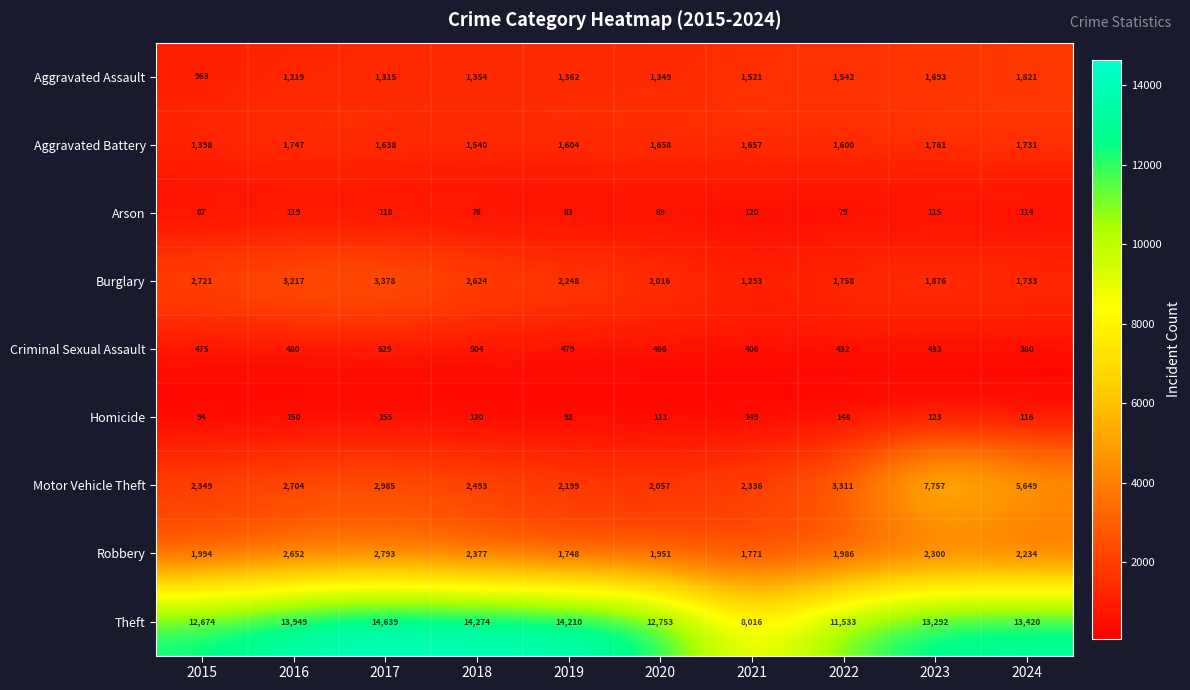

Where is Burglary nearest to the value 2335?

2019